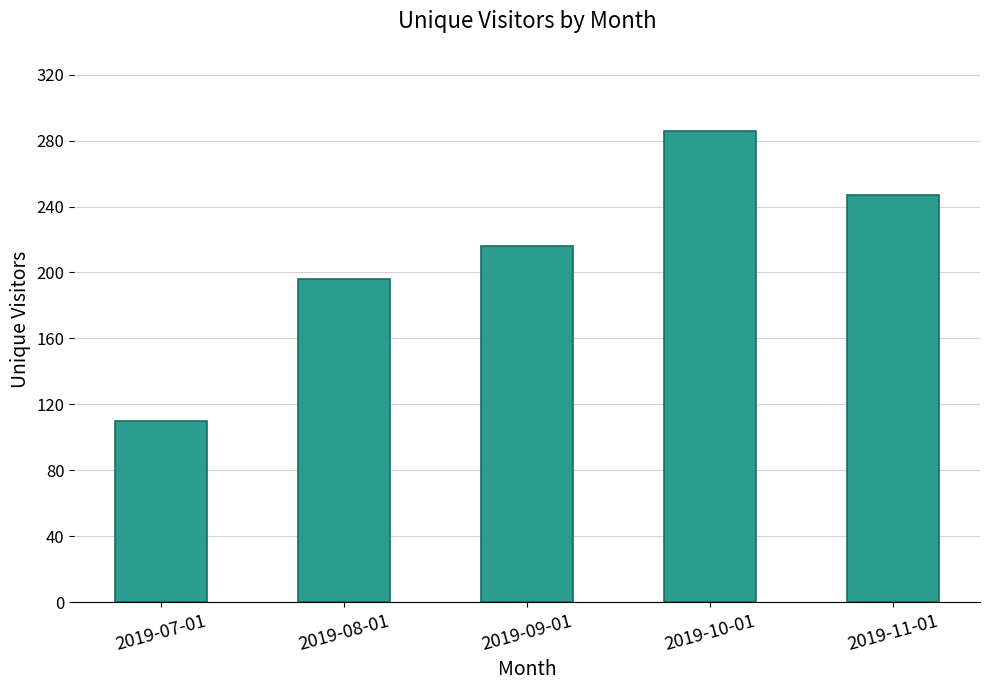

Read the value at 2019-08-01, to the nearest 10.

200